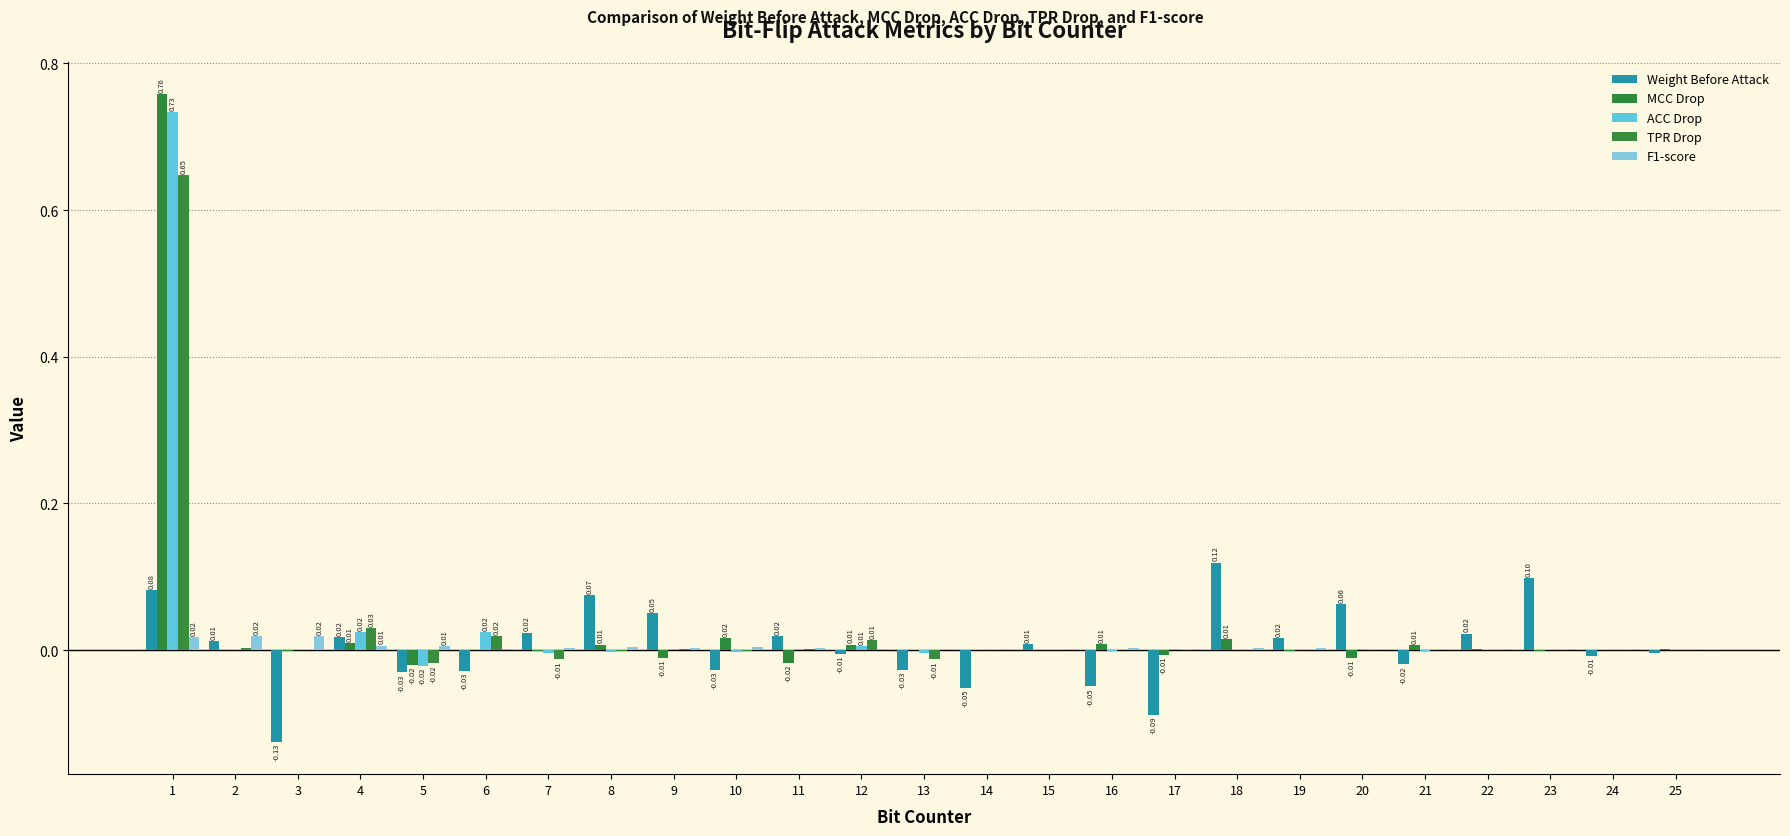

Reading right to left, what are all the values shown in this chart?

Weight Before Attack: -0.0	-0.0	0.1	0.0	-0.0	0.1	0.0	0.1	-0.1	-0.0	0.0	-0.1	-0.0	-0.0	0.0	-0.0	0.1	0.1	0.0	-0.0	-0.0	0.0	-0.1	0.0	0.1
MCC Drop: 0.0	0.0	-0.0	0.0	0.0	-0.0	-0.0	0.0	-0.0	0.0	0.0	0.0	-0.0	0.0	-0.0	0.0	-0.0	0.0	-0.0	0.0	-0.0	0.0	-0.0	0.0	0.8
ACC Drop: 0.0	0.0	-0.0	0.0	-0.0	0.0	0.0	-0.0	0.0	-0.0	0.0	-0.0	-0.0	0.0	0.0	-0.0	0.0	-0.0	-0.0	0.0	-0.0	0.0	0.0	-0.0	0.7
TPR Drop: -0.0	0.0	-0.0	0.0	-0.0	0.0	0.0	-0.0	0.0	-0.0	0.0	-0.0	-0.0	0.0	0.0	-0.0	0.0	-0.0	-0.0	0.0	-0.0	0.0	0.0	0.0	0.6
F1-score: 0.0	0.0	0.0	0.0	0.0	0.0	0.0	0.0	0.0	0.0	0.0	0.0	0.0	0.0	0.0	0.0	0.0	0.0	0.0	0.0	0.0	0.0	0.0	0.0	0.0